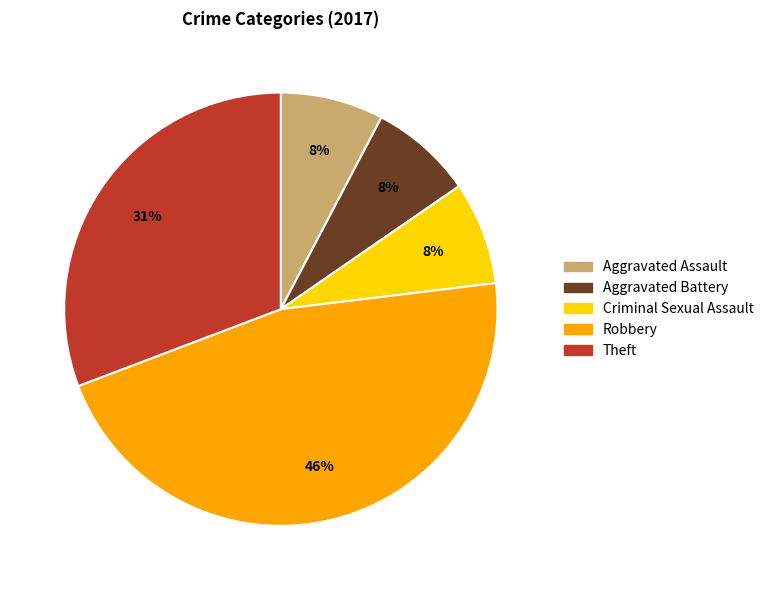

The Criminal Sexual Assault slice represents 8% of the pie. True or false?

True